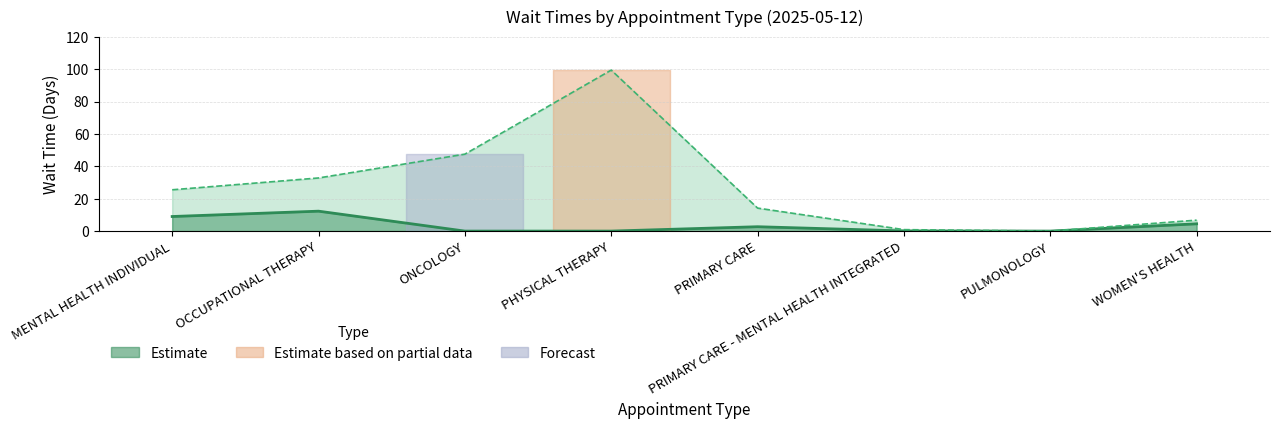

What position from the left is PRIMARY CARE - MENTAL HEALTH INTEGRATED?

6